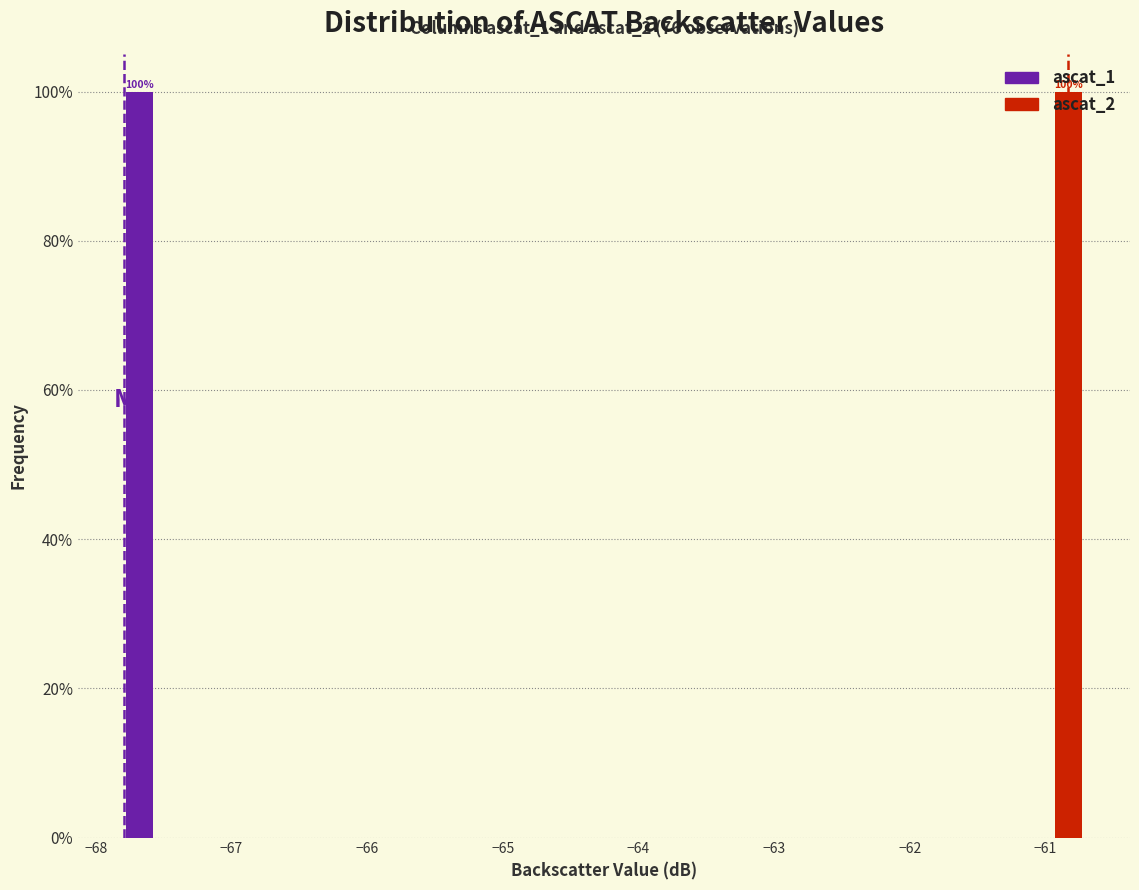

In the ascat_1 series, which range on the x-axis has the tallest bar?

-67.8 to -67.3